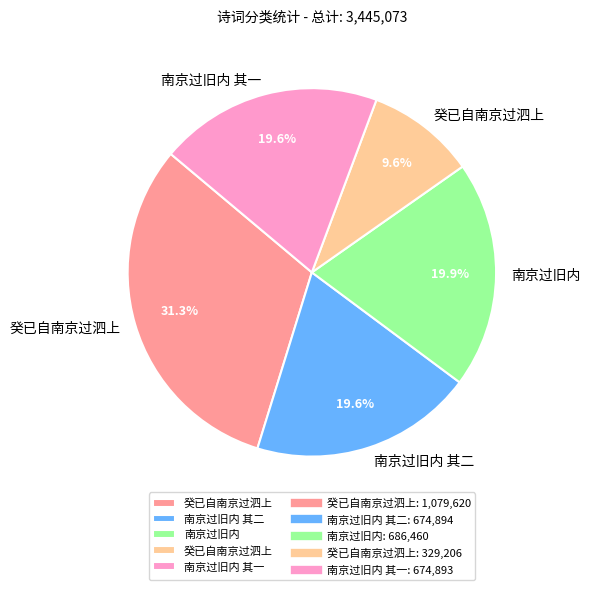

Does any single category account for the majority?

No